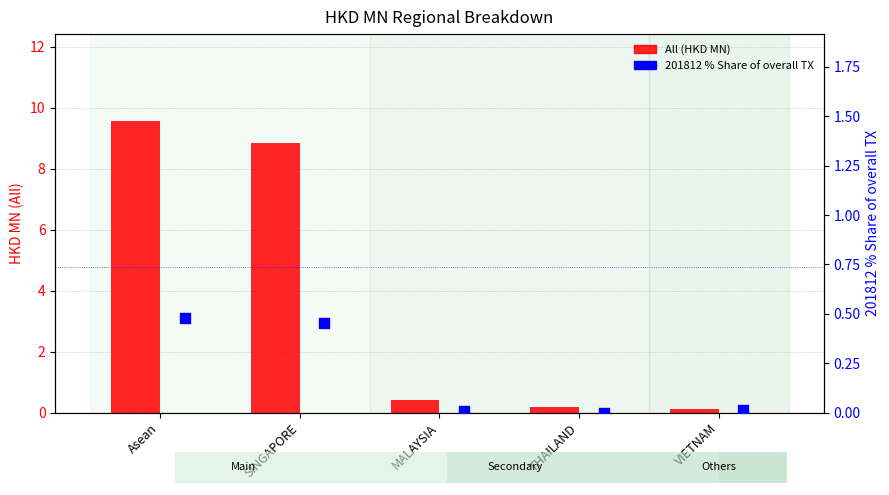

Which series has the largest Y range (max minus min)?

All (HKD MN)